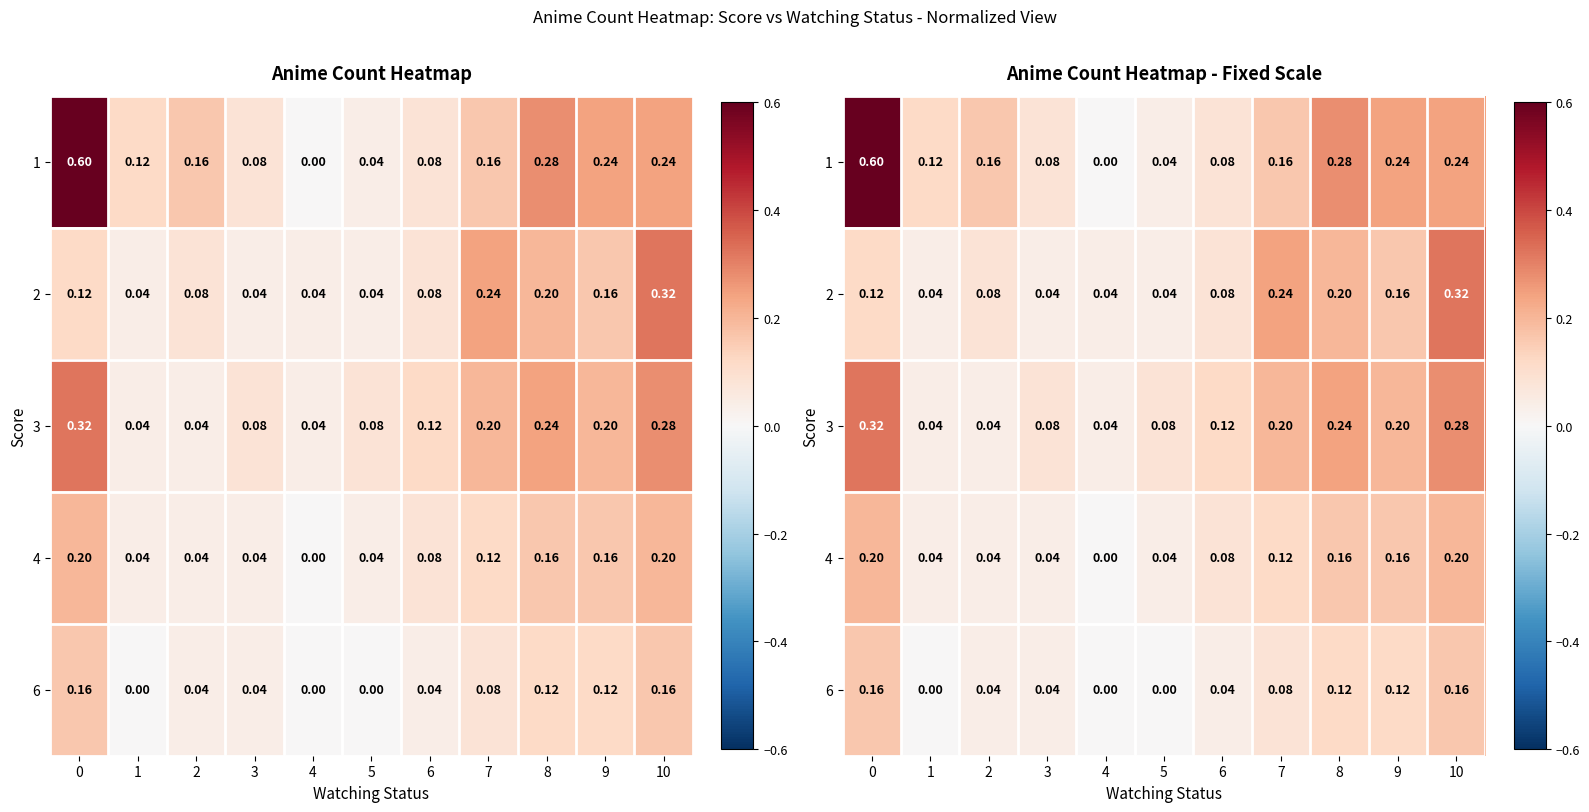

Which has a higher value, 4 or 2?

2